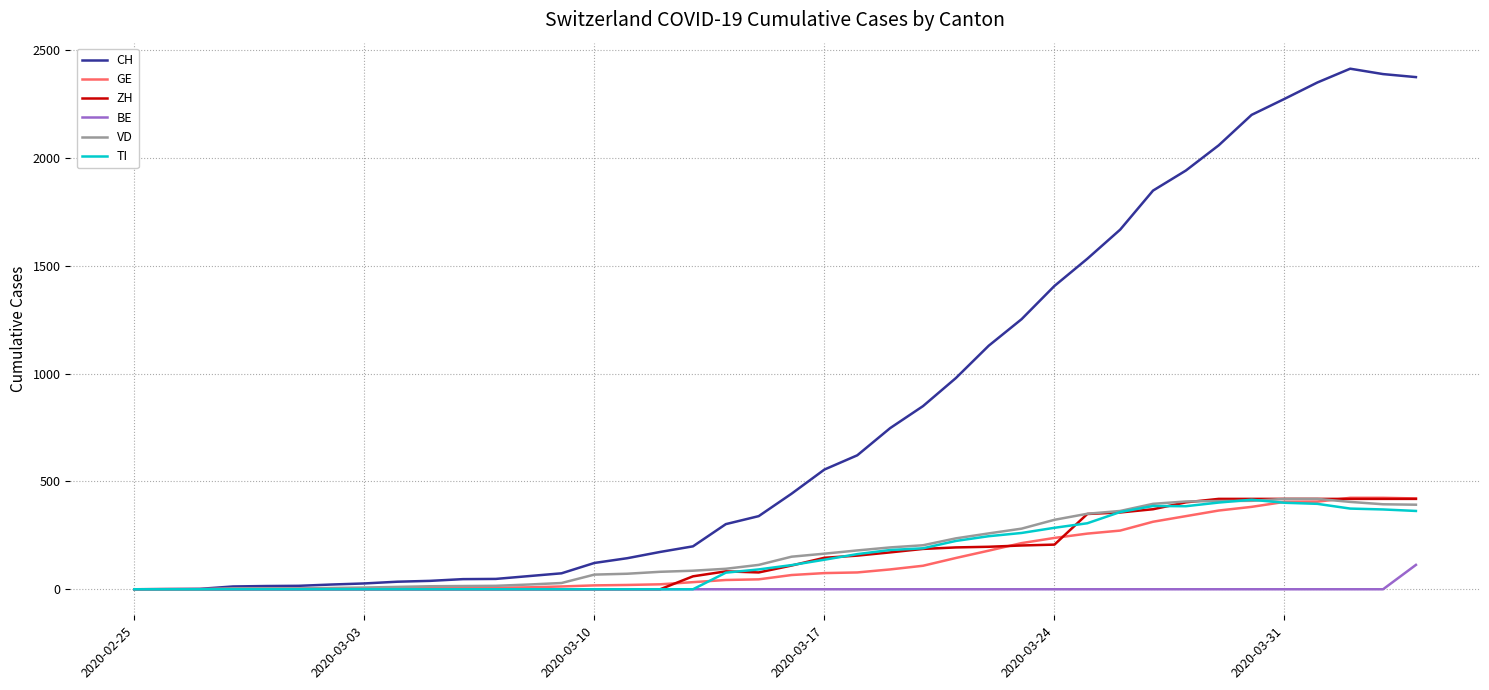

At how many categories does at least one series exceed 1306?

12